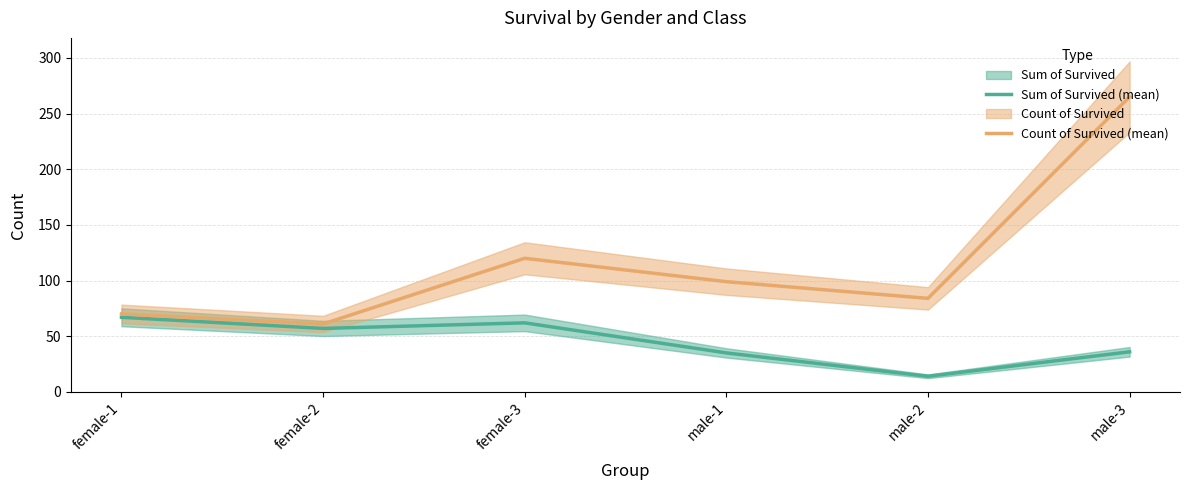

Between female-2 and male-2, which series saw the biggest shift?

Sum of Survived (mean)